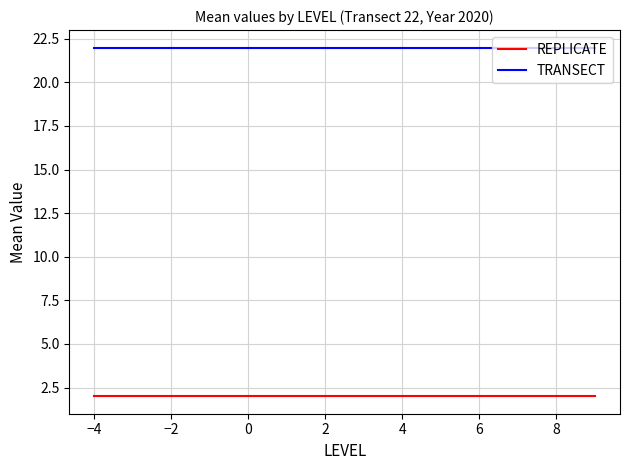

Rank the series by their average value, from lowest to highest.

REPLICATE, TRANSECT